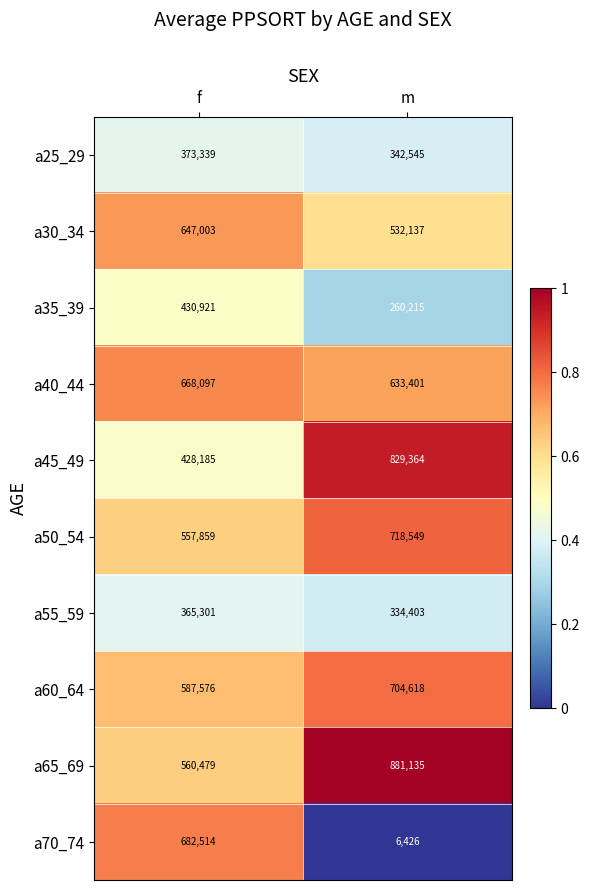

Which series has the largest total across all categories?

a65_69